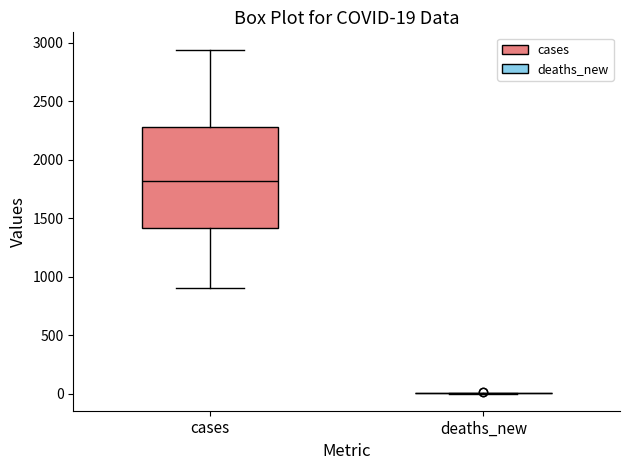

Which box is the tallest, from its lower edge to its upper edge?

cases